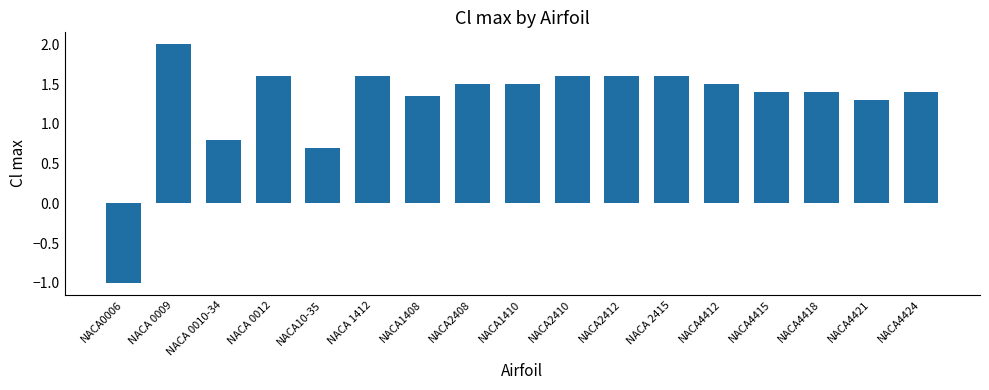

True or false: the data shows 1.4 at NACA4415.

True